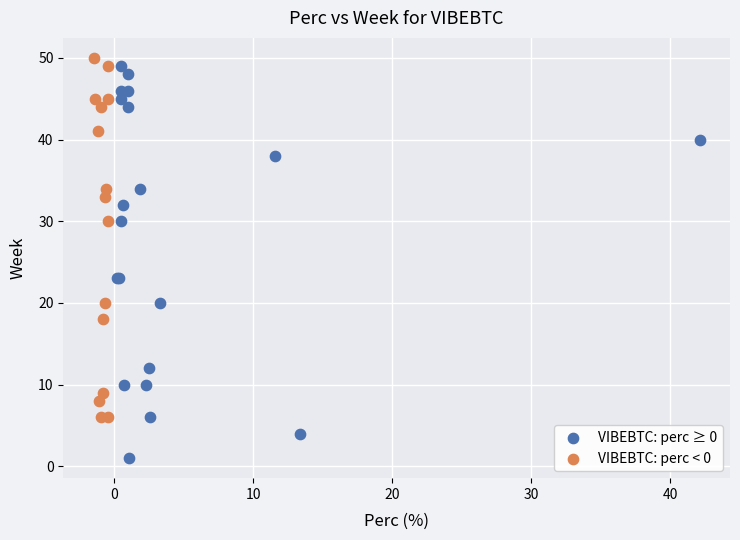

Which series has the widest spread of Y values?

VIBEBTC: perc ≥ 0